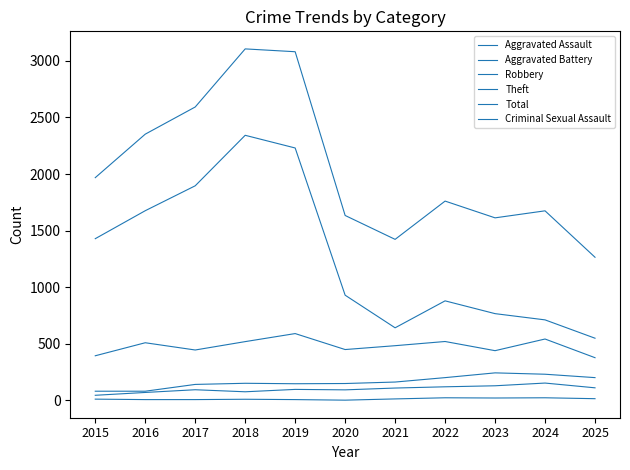

Does the chart display data point markers on the line(s)?

No